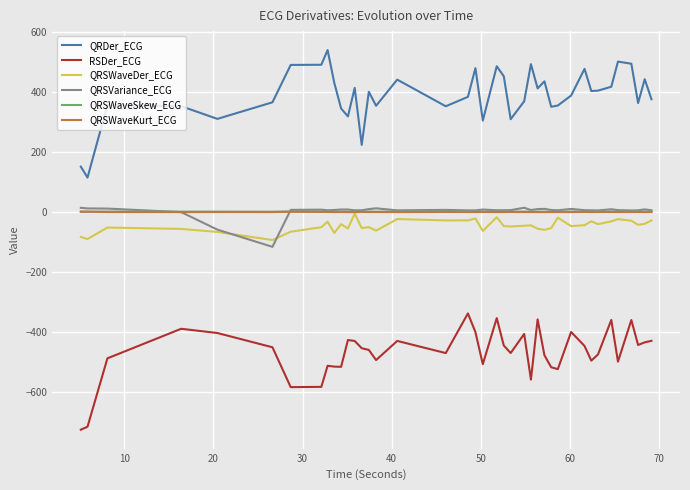

True or false: RSDer_ECG and QRSWaveKurt_ECG cross at least once.

False